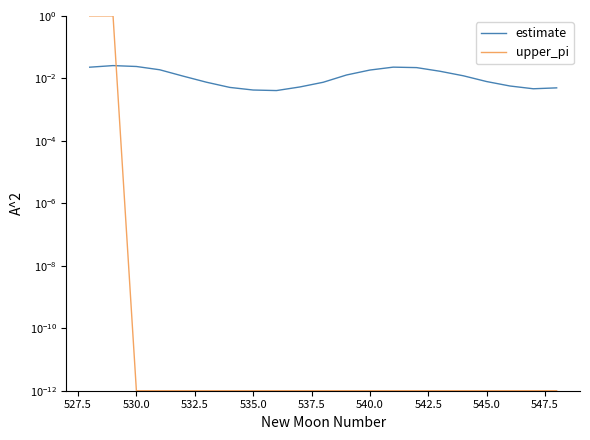

At how many categories does at least one series exceed 0?

21